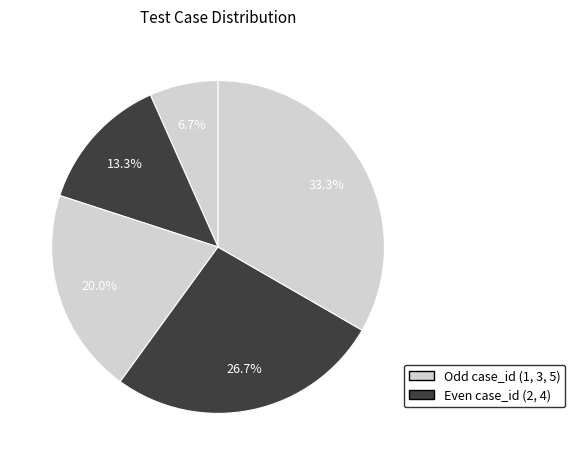

How many segments does this pie chart have?

5